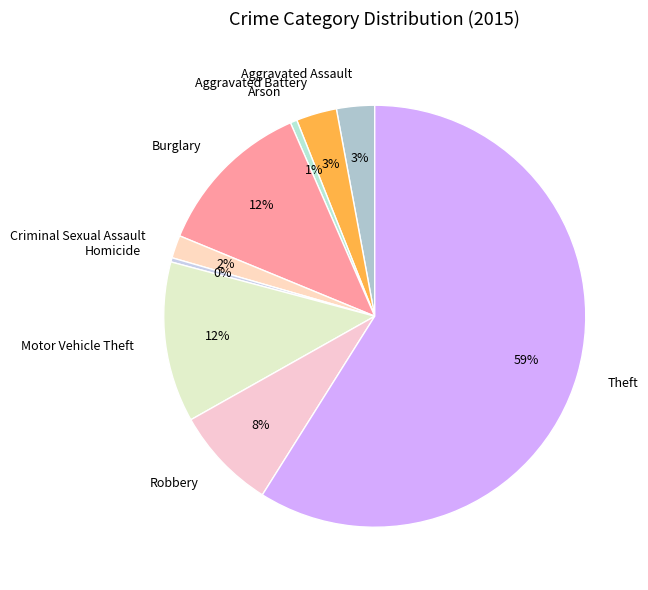

True or false: Criminal Sexual Assault accounts for 2% of the total.

True